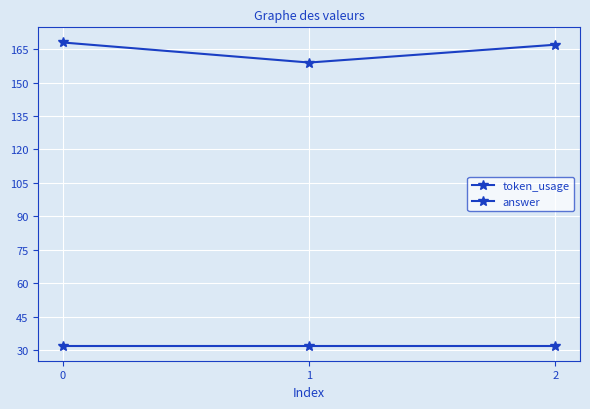

How many lines are shown in the chart?

2